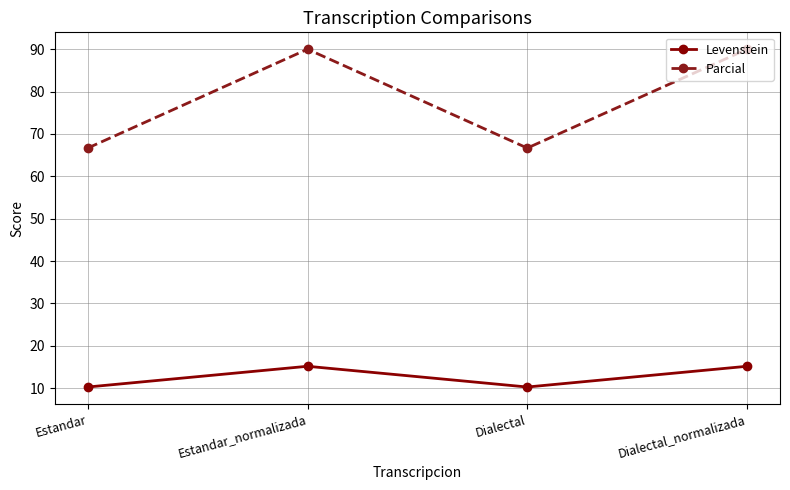

What is the total value across all series at Estandar?

76.9